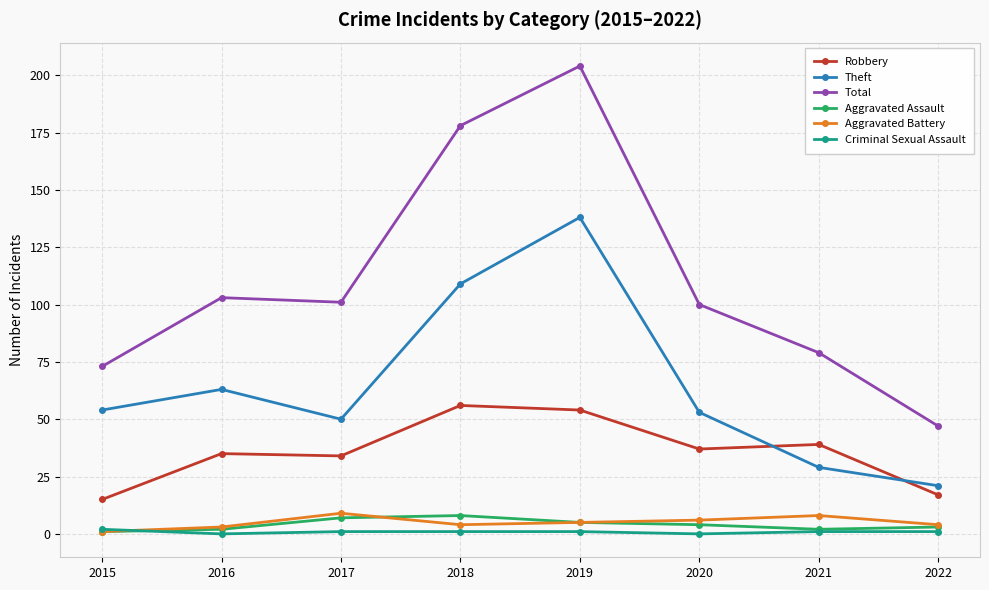

At which label does Aggravated Battery first exceed 5?

2017